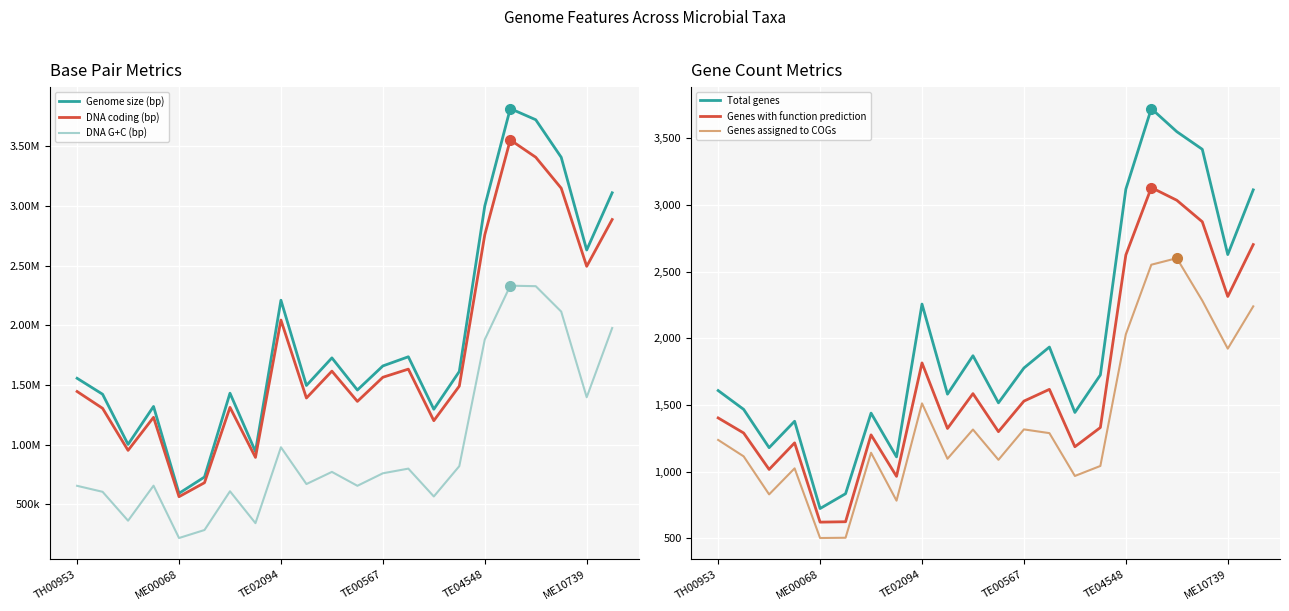

At which category does the chart reach its peak across all series?

17